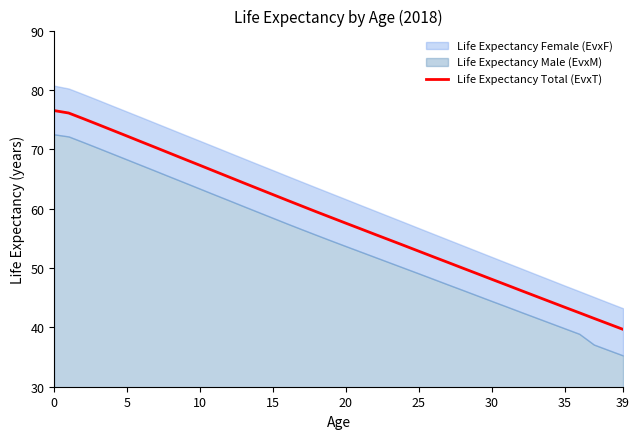

True or false: the data shows 126.9 at 5.

False